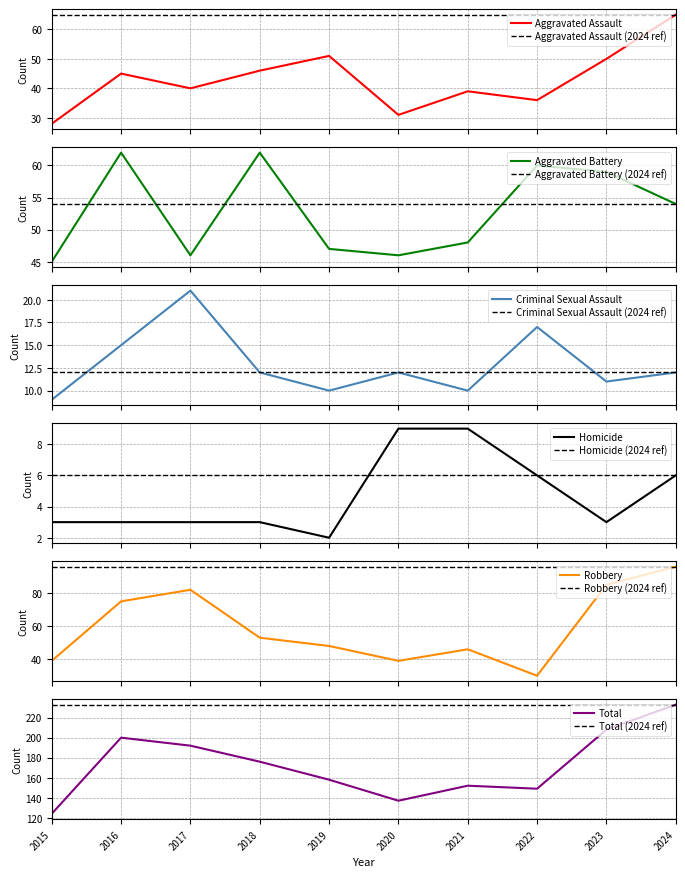

What is the greatest value displayed?

233